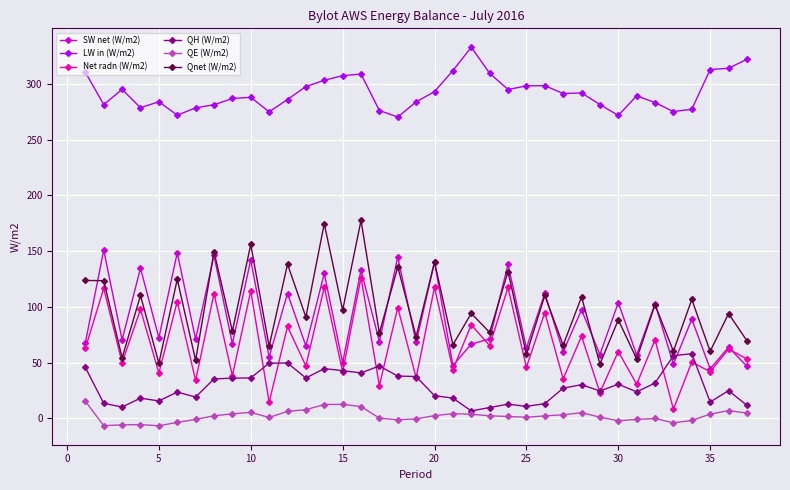

In Net radn (W/m2), how many points are higher than both neighbors (excluding endpoints)?

18